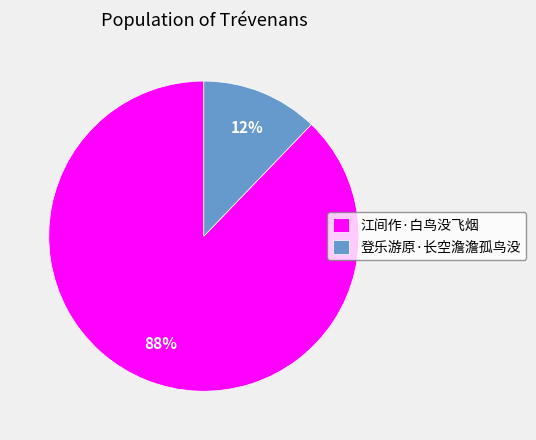

What percentage is the 江间作·白鸟没飞烟 slice, to the nearest percent?

88%